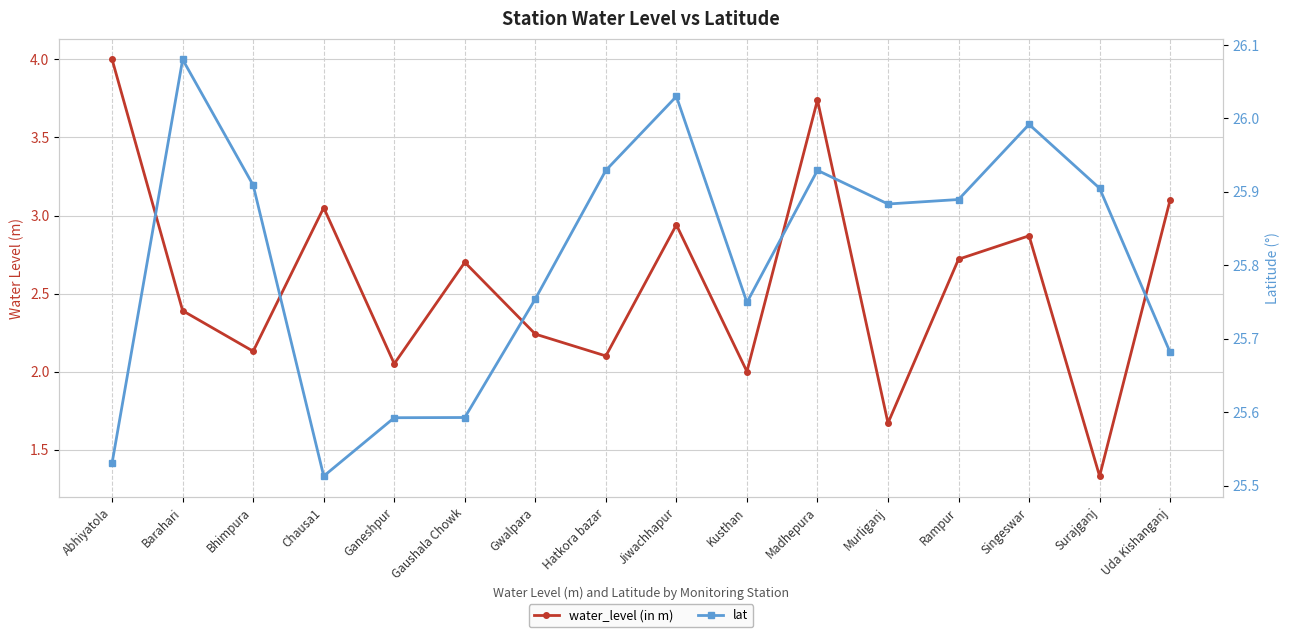

What is the sum of the water_level (in m) values at Gaushala Chowk and Singeswar?

5.6